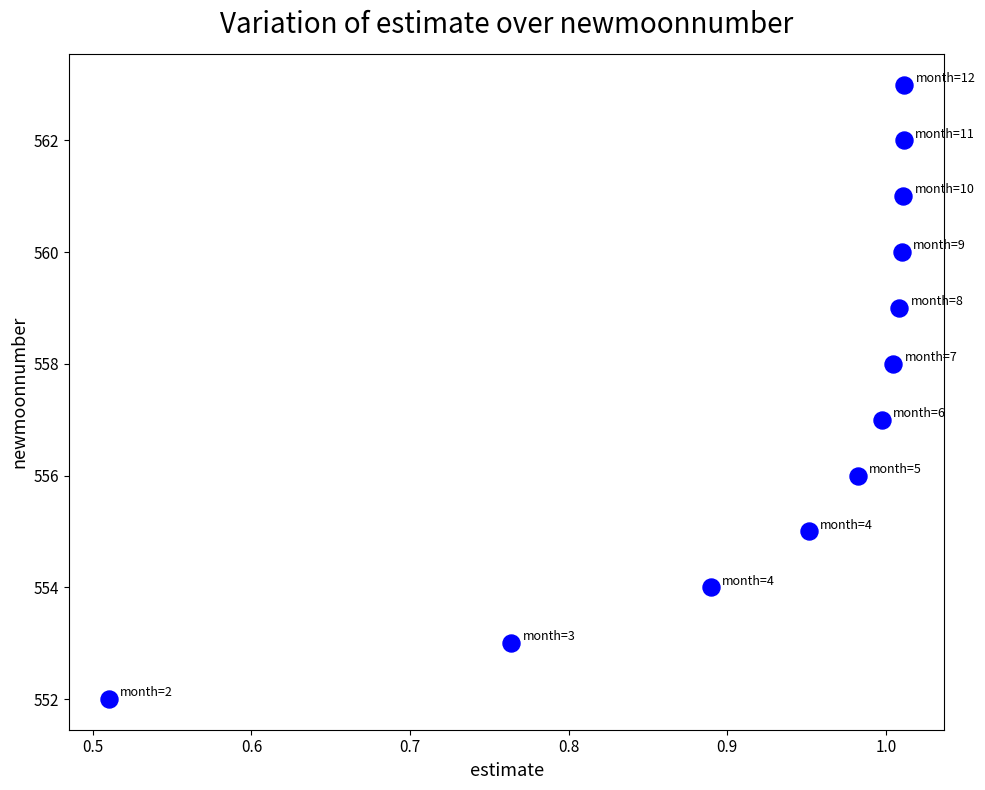

What is the range of Y values (max minus min)?

11